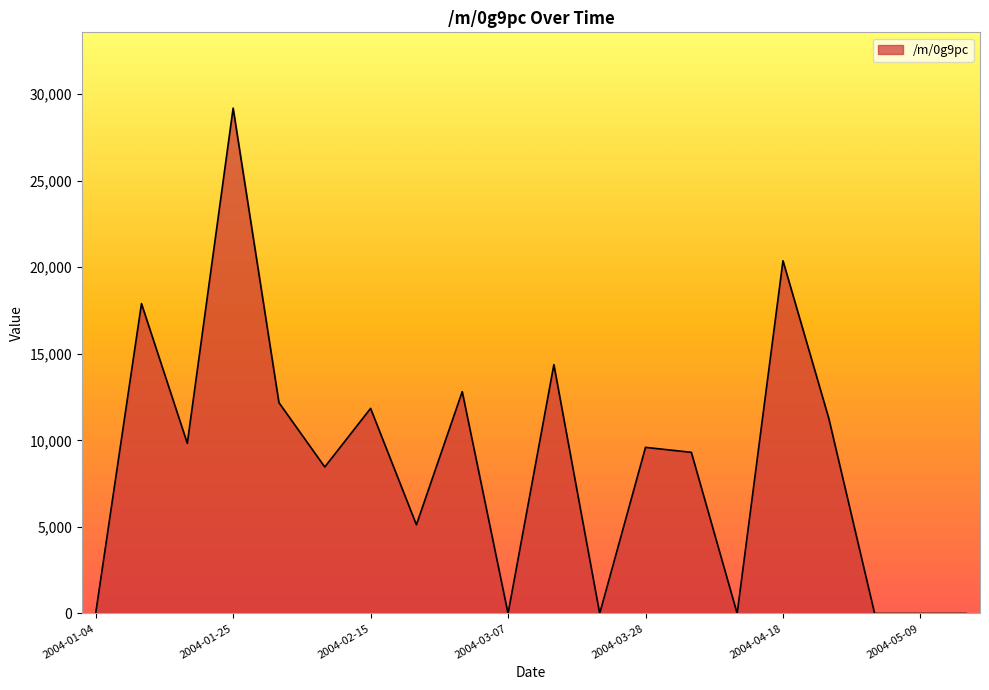

What is the difference between the maximum and minimum values?

29178.1